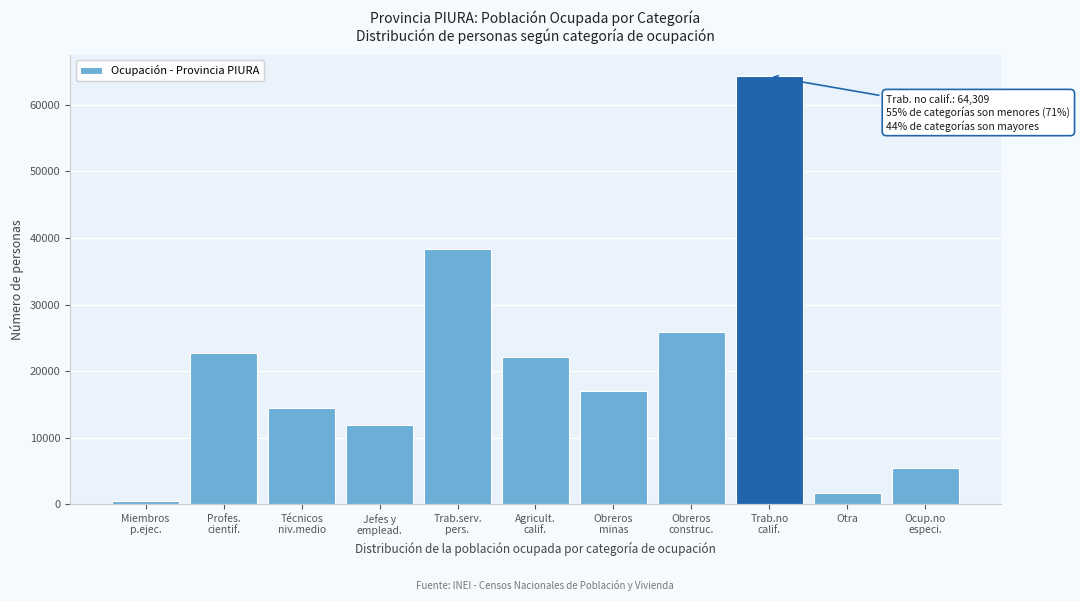

Reading left to right, what are all the values shown in this chart?

514	22647	14371	11903	38411	22138	16948	25916	64309	1712	5458